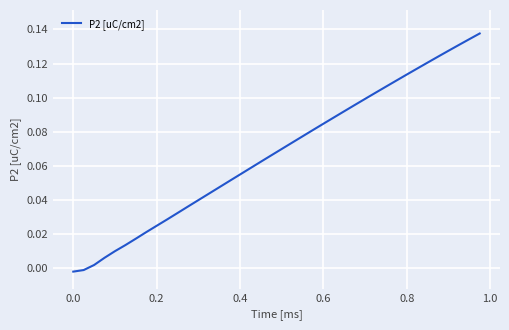

How many lines are shown in the chart?

1